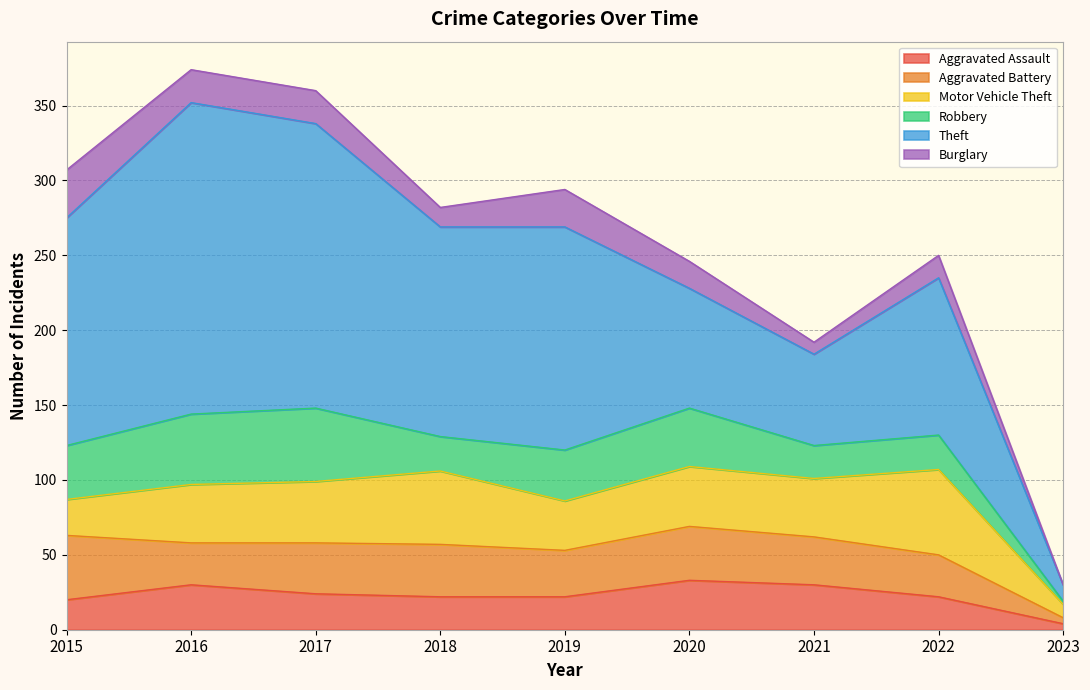

How many interior local valleys does the Aggravated Battery series have?

2